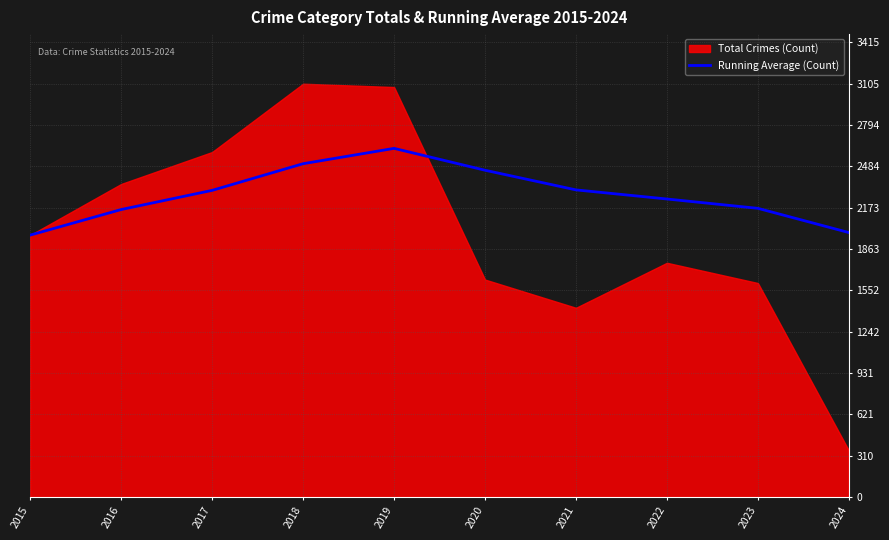

What is the minimum value for Running Average (Count)?

1968.0